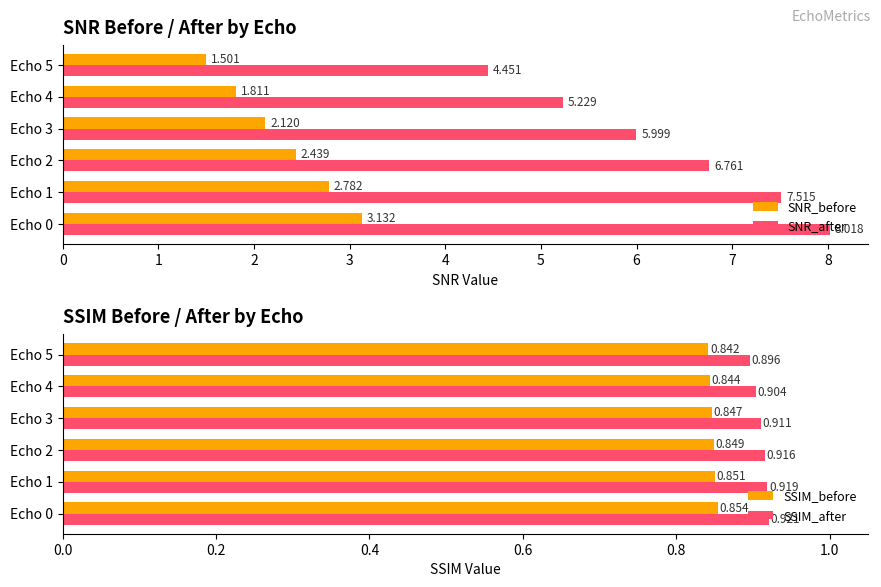

Which series has the largest total across all categories?

SNR_after